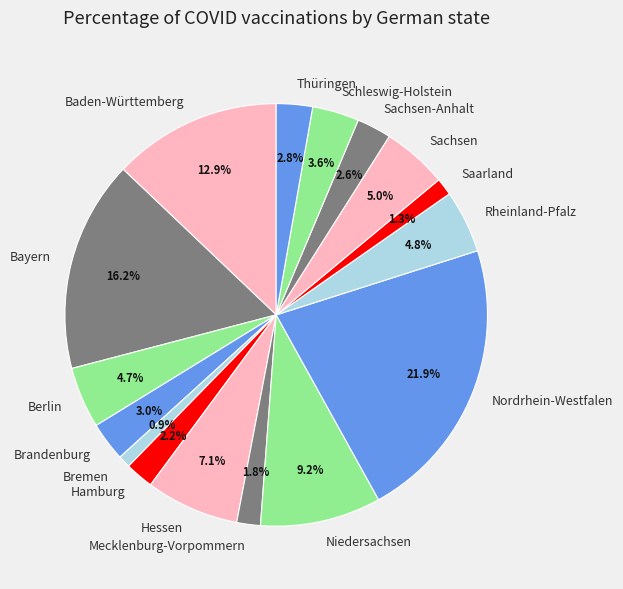

The Baden-Württemberg slice represents 26% of the pie. True or false?

False